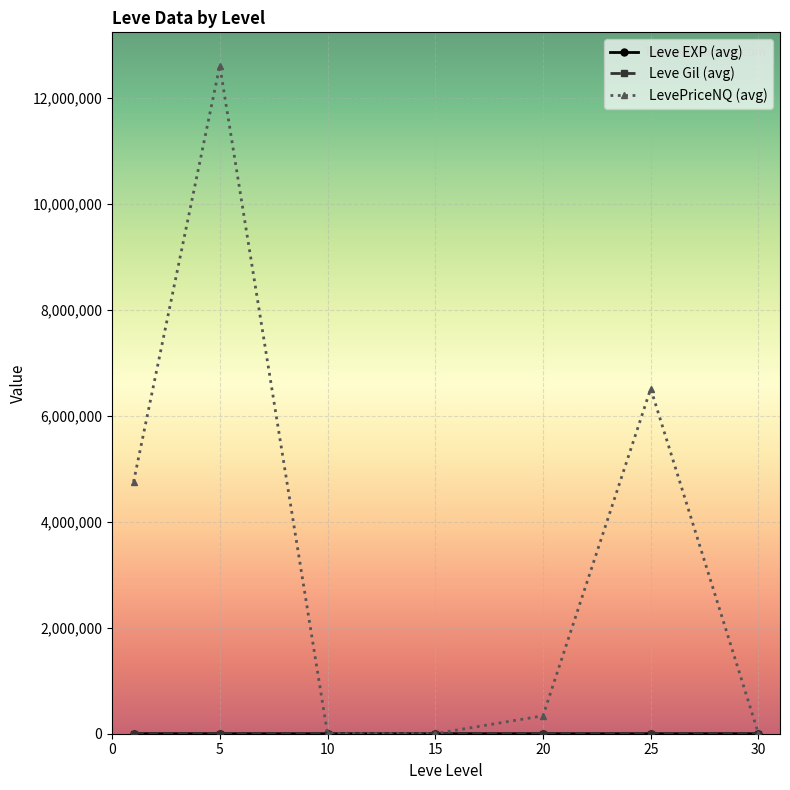

Which series has the widest spread of values?

LevePriceNQ (avg)